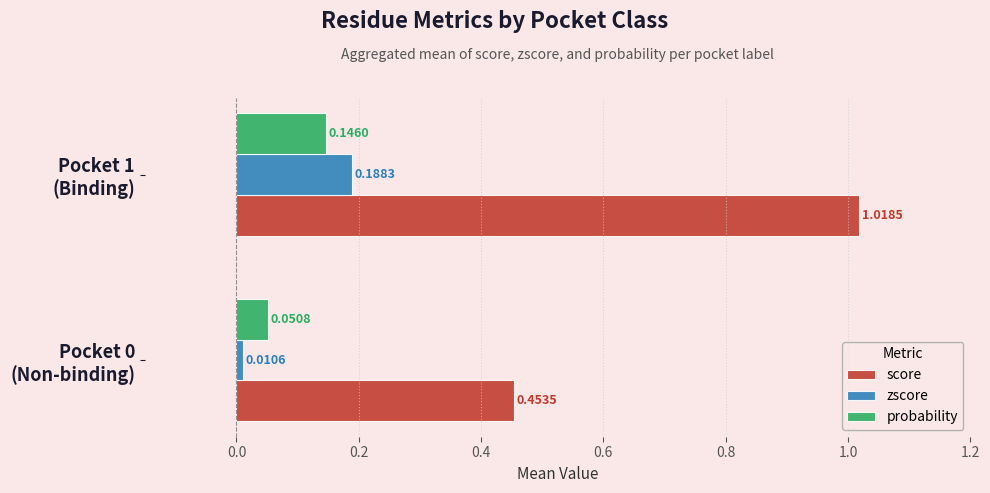

What is the sum of all score values?

1.5